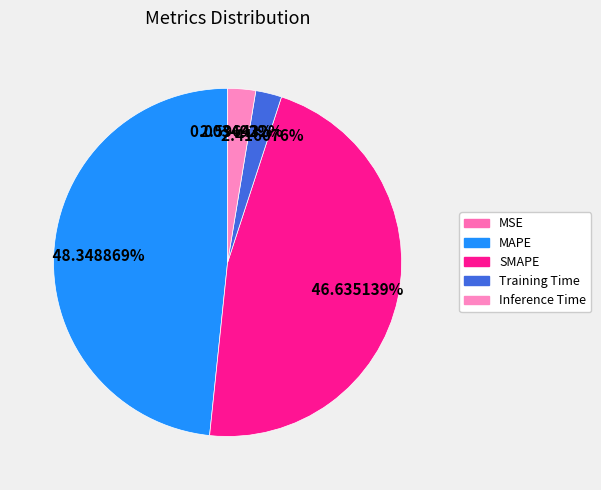

To the nearest percent, what is the combined percentage of SMAPE and MSE?

47%